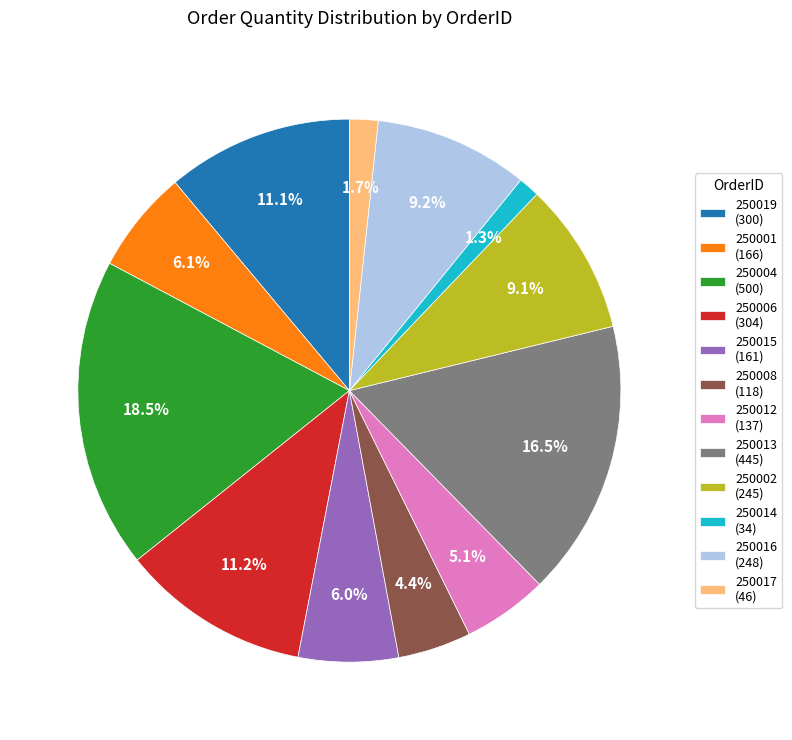

Between 250015 (161) and 250004 (500), which is larger?

250004 (500)